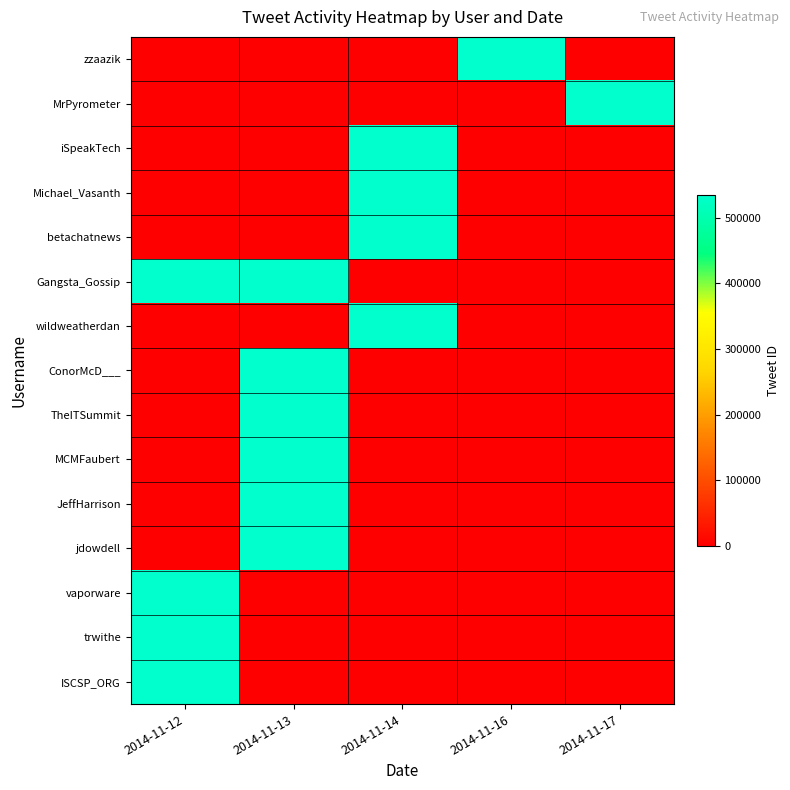

What is the spread (max minus min) of values at 2014-11-13?

533011